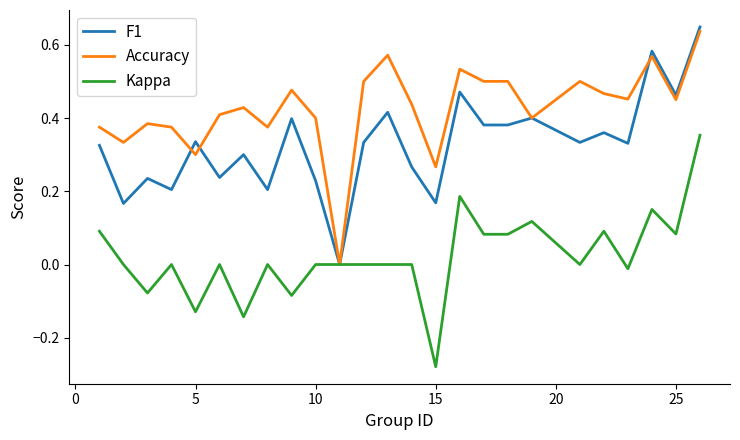

Which series has the largest total across all categories?

Accuracy